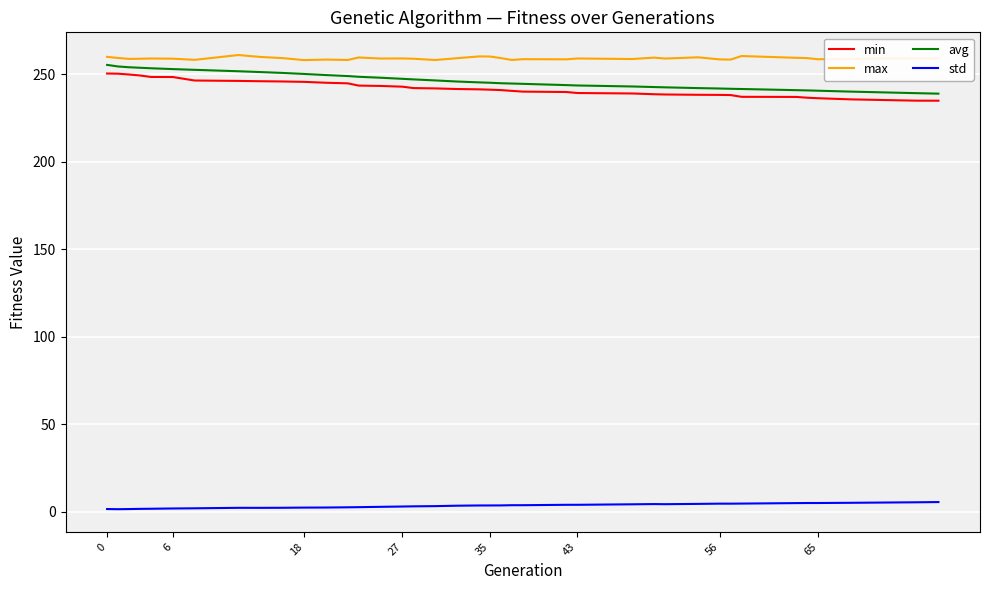

Does the chart display data point markers on the line(s)?

No